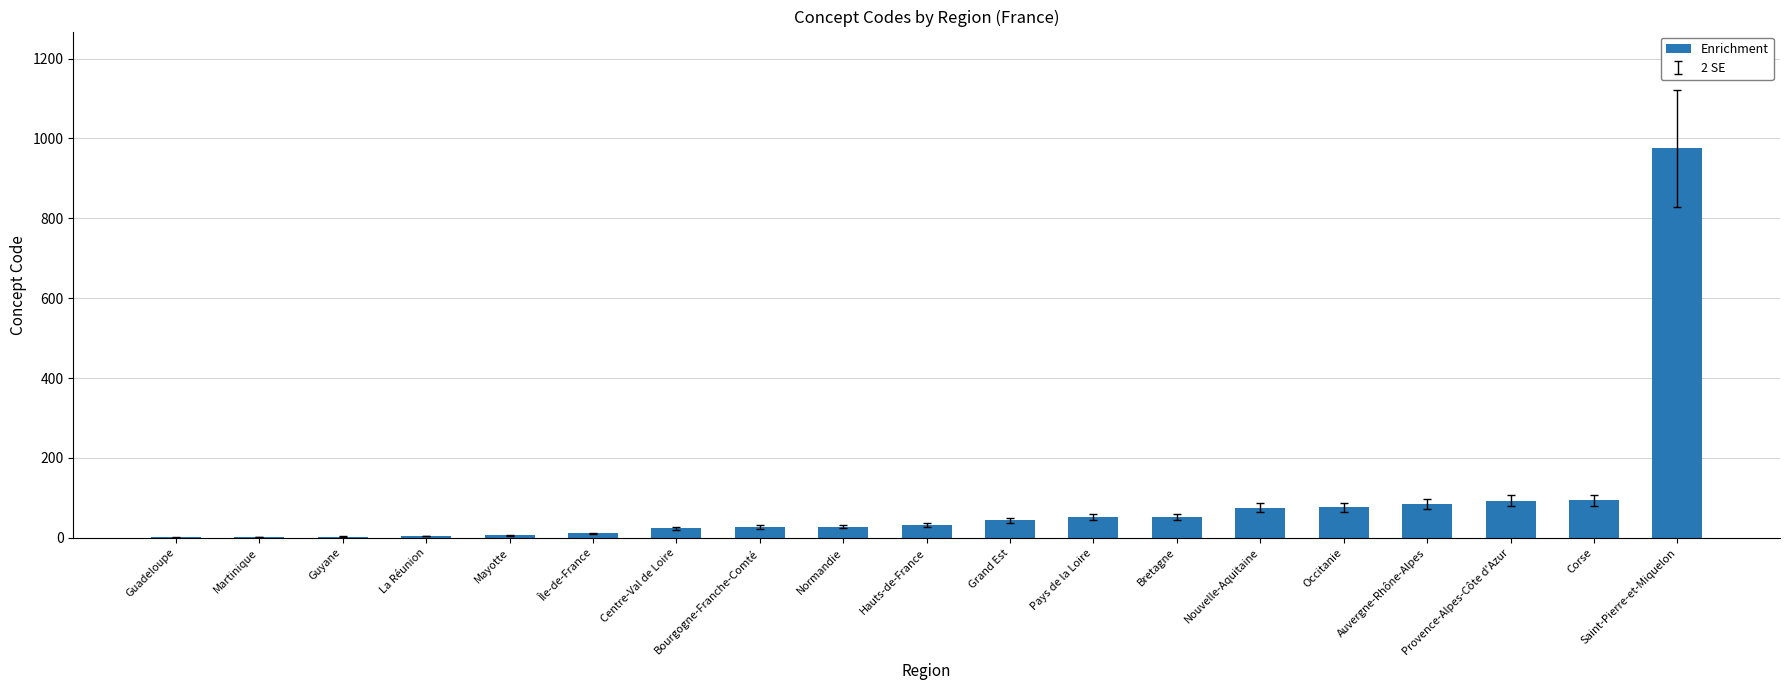

Between Auvergne-Rhône-Alpes and Bretagne, which is larger?

Auvergne-Rhône-Alpes